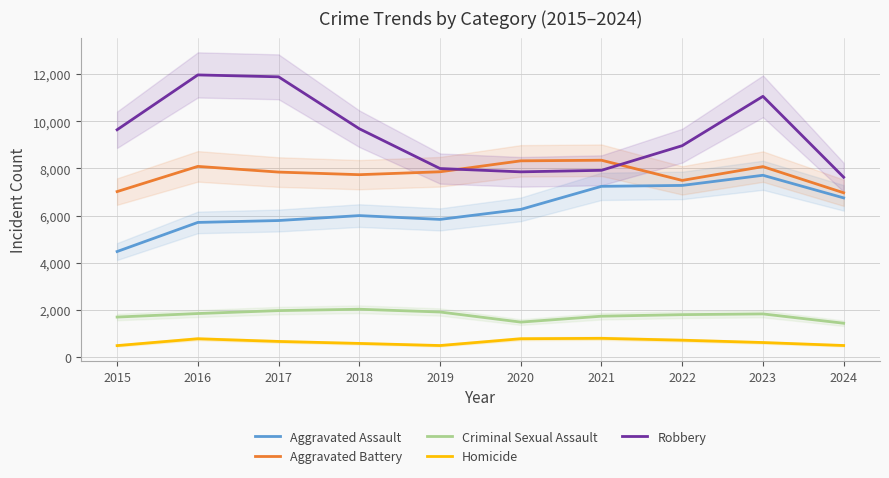

True or false: Homicide and Robbery cross at least once.

False